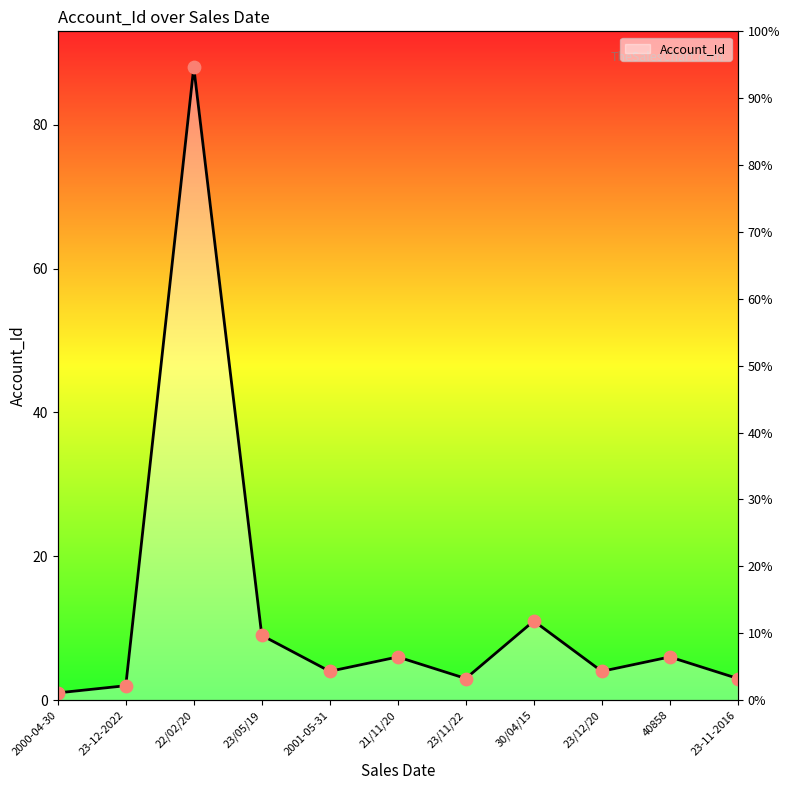

Which has a higher value, 21/11/20 or 23/11/22?

21/11/20